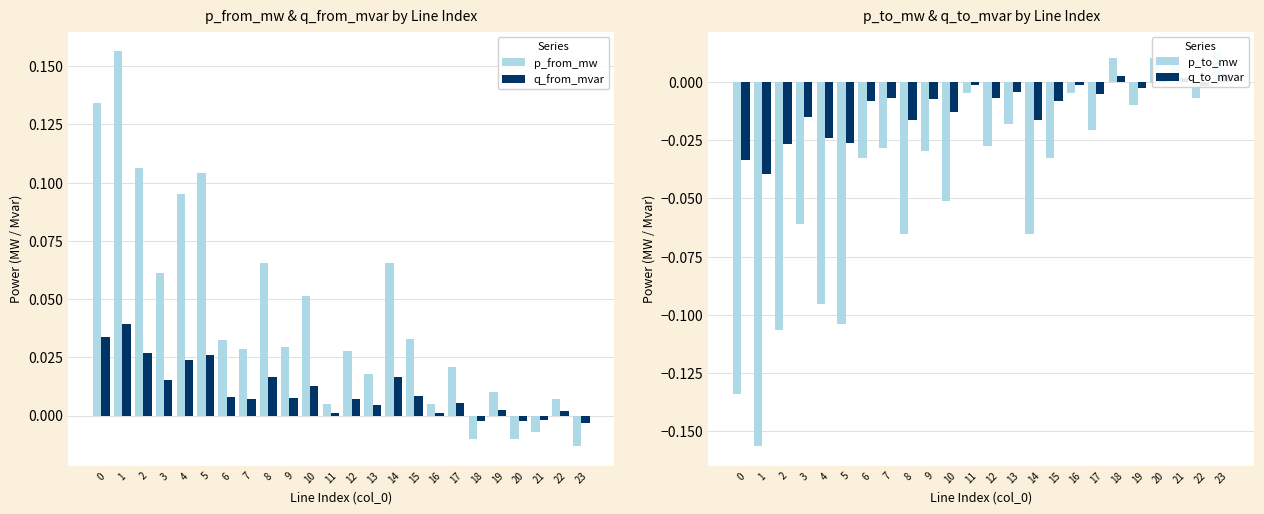

The value of q_from_mvar at 20 is -0.0. True or false?

False